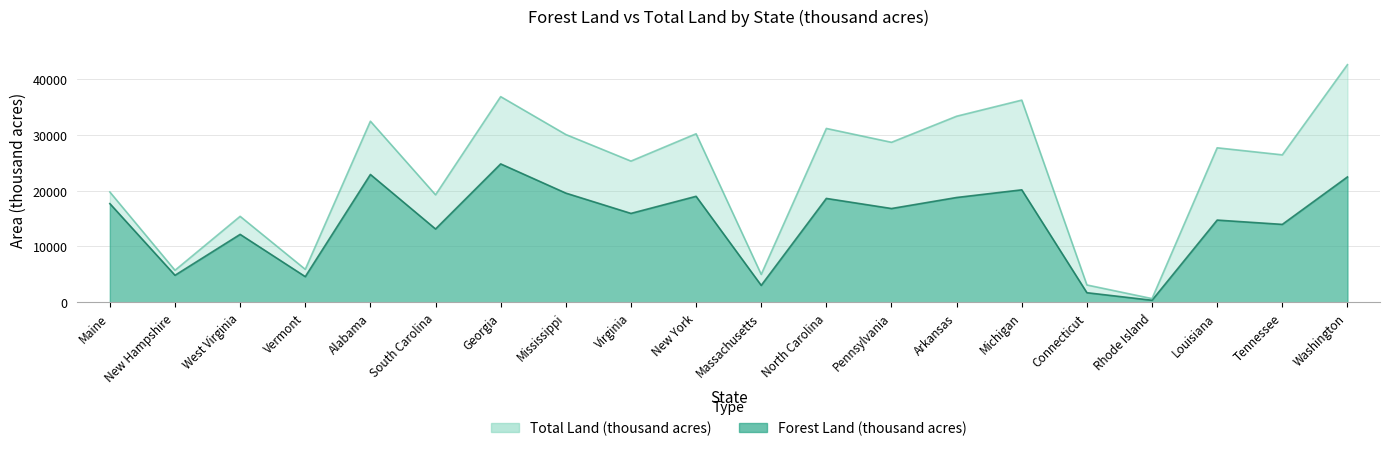

What is the total value across all series at Alabama?

55290